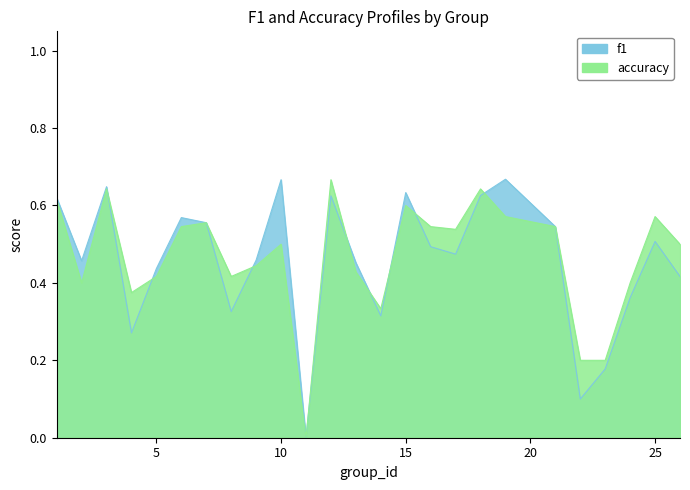

Reading right to left, extract all data points from this chart.

f1: 0.4	0.5	0.4	0.2	0.1	0.5	0.7	0.6	0.5	0.5	0.6	0.3	0.5	0.6	0.0	0.7	0.5	0.3	0.6	0.6	0.4	0.3	0.6	0.5	0.6
accuracy: 0.5	0.6	0.4	0.2	0.2	0.5	0.6	0.6	0.5	0.5	0.6	0.3	0.4	0.7	0.0	0.5	0.4	0.4	0.6	0.5	0.4	0.4	0.6	0.4	0.6